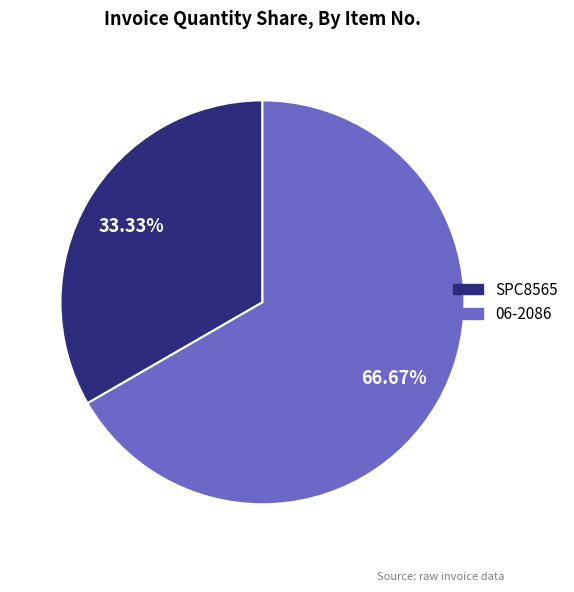

Which category has the smallest portion of the pie?

SPC8565